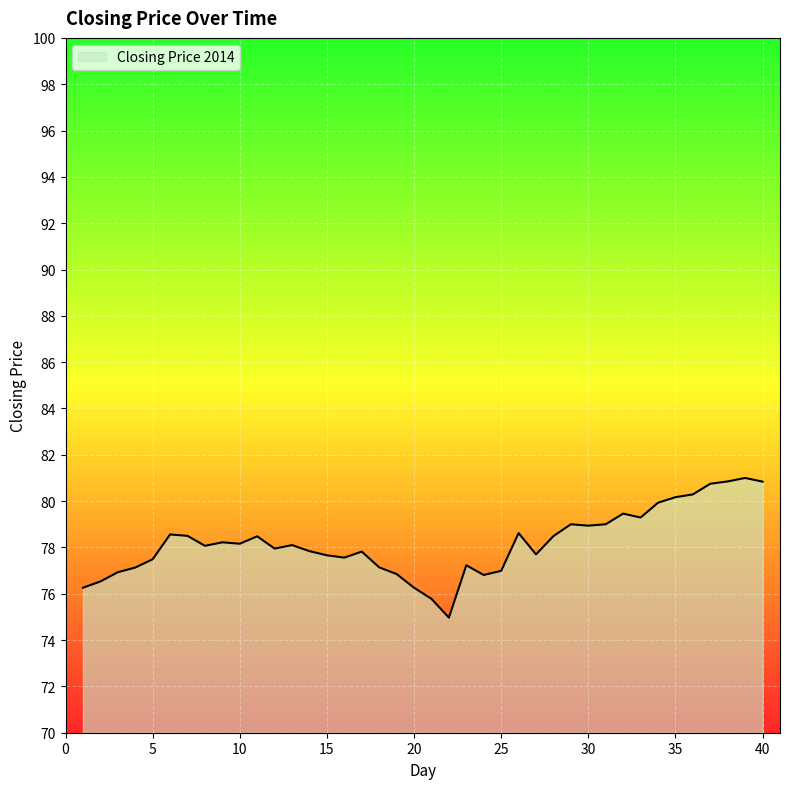

What is the minimum value shown in the chart?

75.0